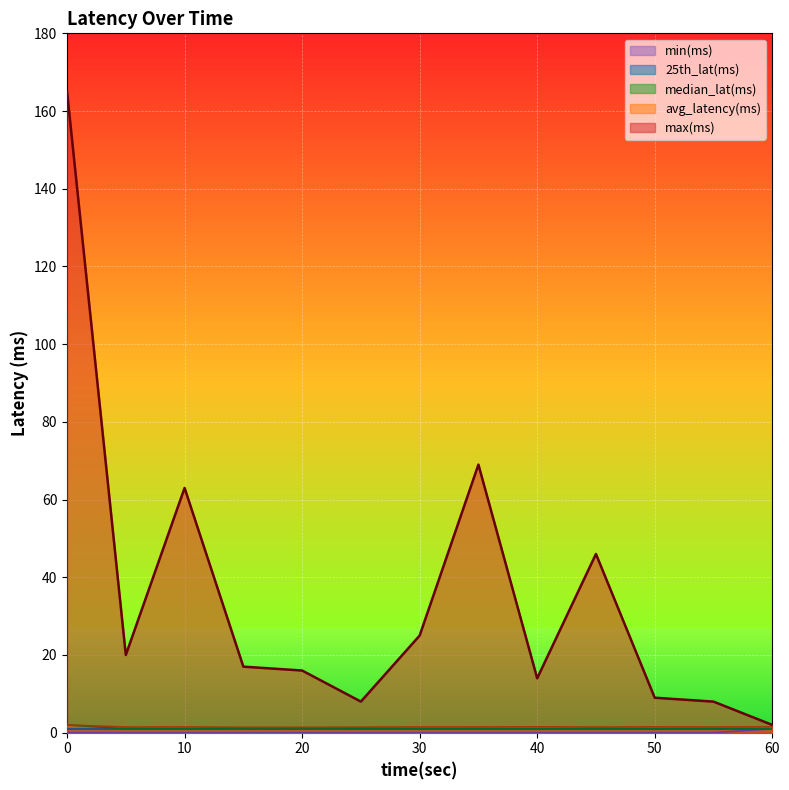

The max(ms) series shows 63.0 at 10. True or false?

True